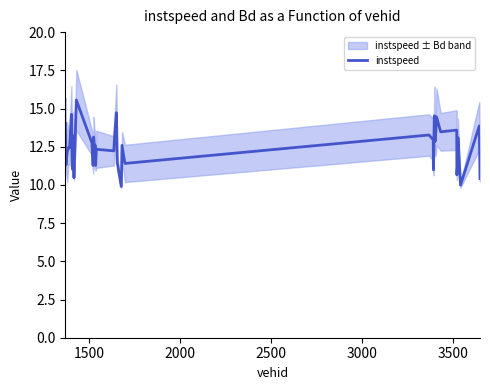

Does the chart have visible grid lines?

No